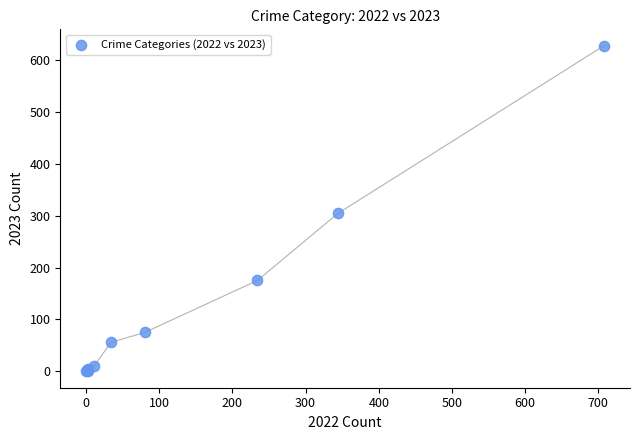

What Y value in the scatter plot is closest to 313?

304